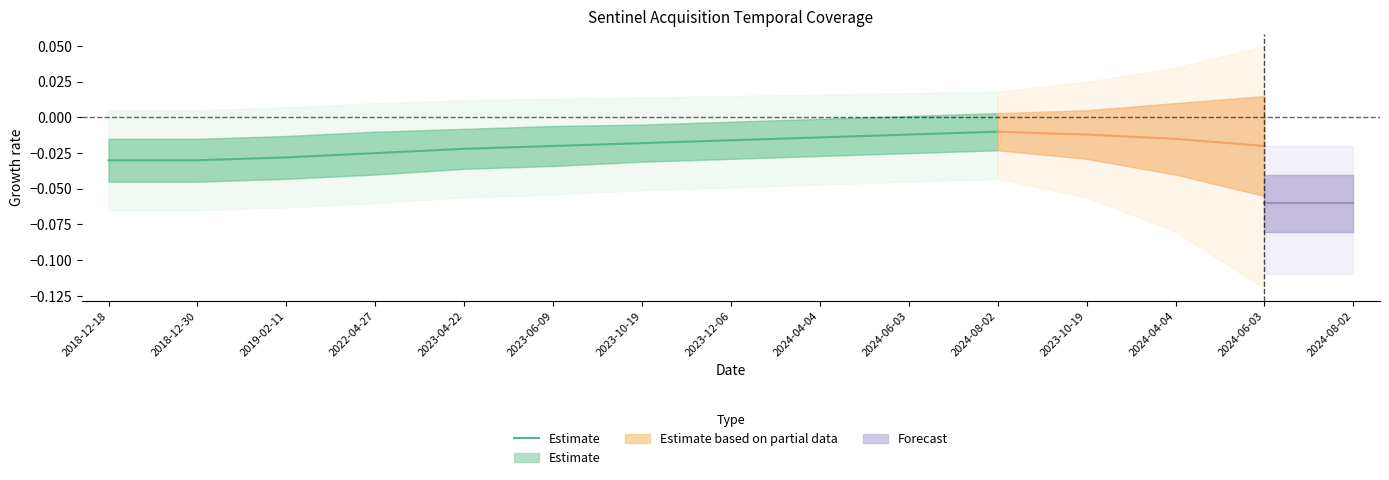

At which label is the value closest to 0?

2024-08-02